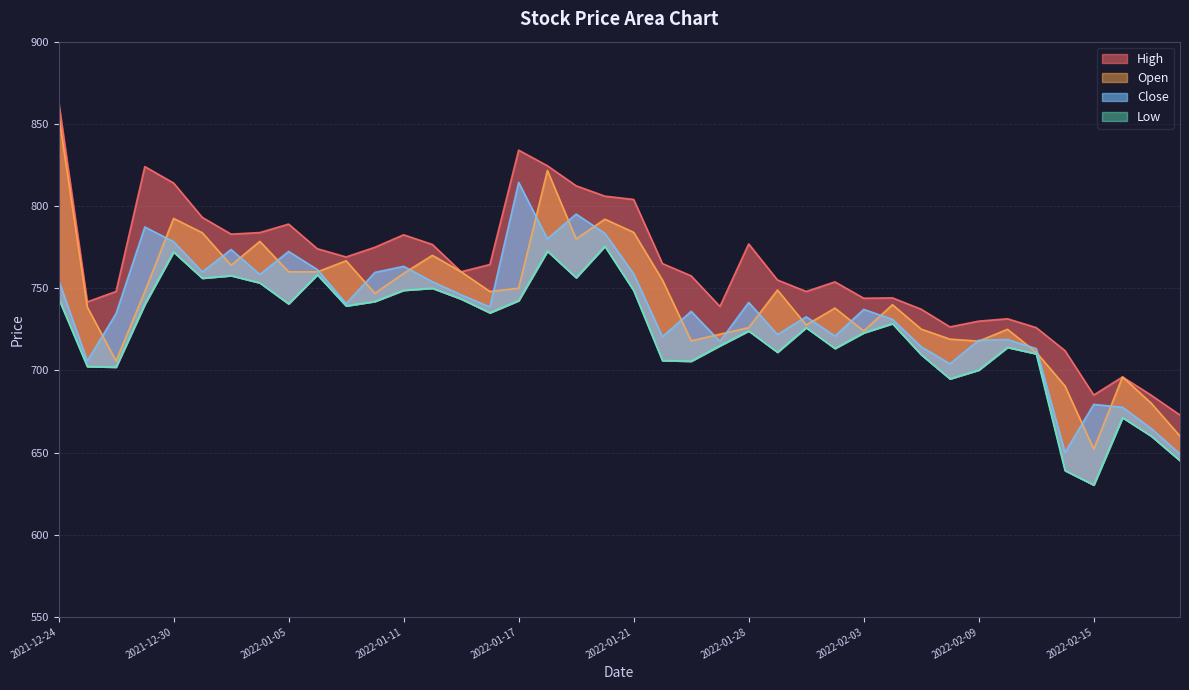

What is the average value of the High series?

762.7